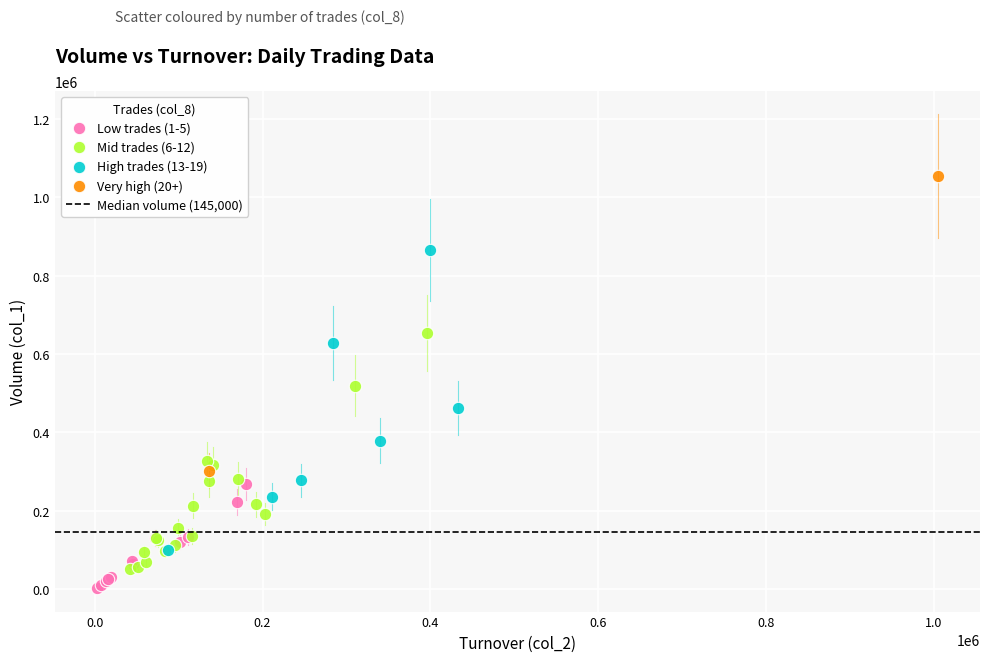

Which series reaches the minimum Y coordinate?

Low trades (1-5)